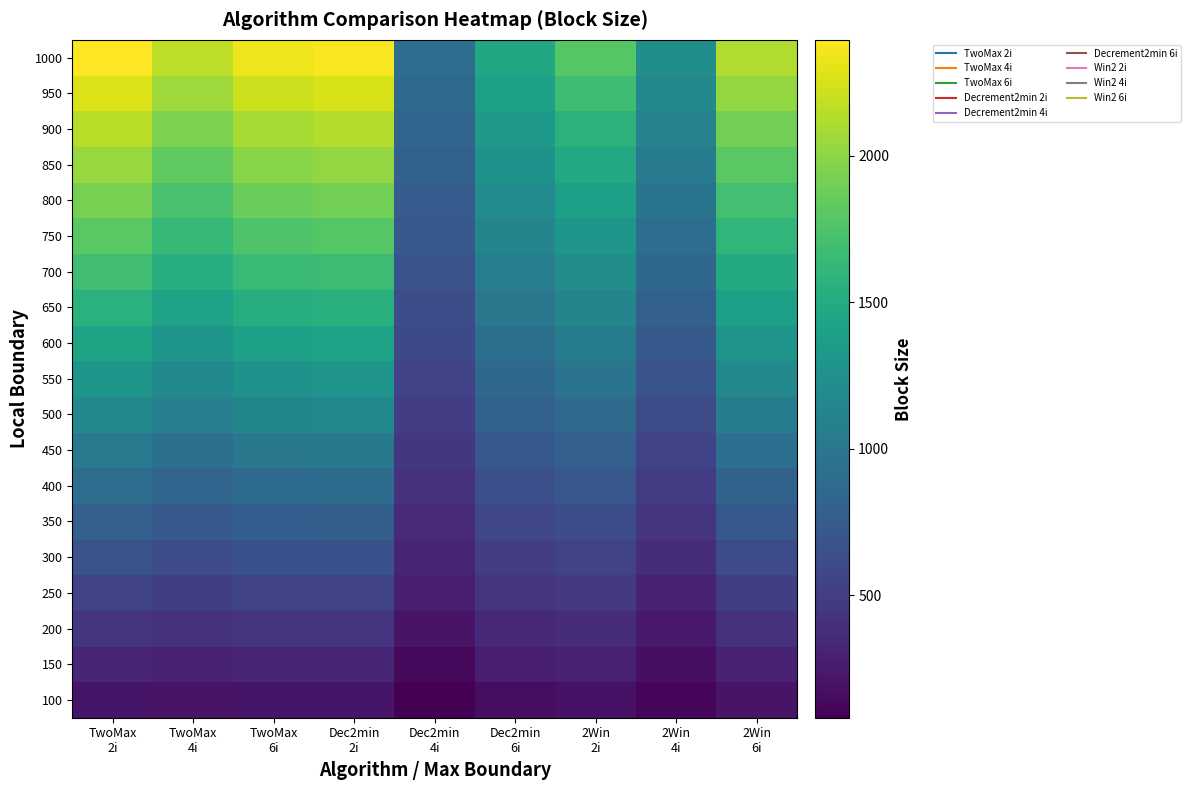

Which category has the lowest value across all series?

Dec2min
4i